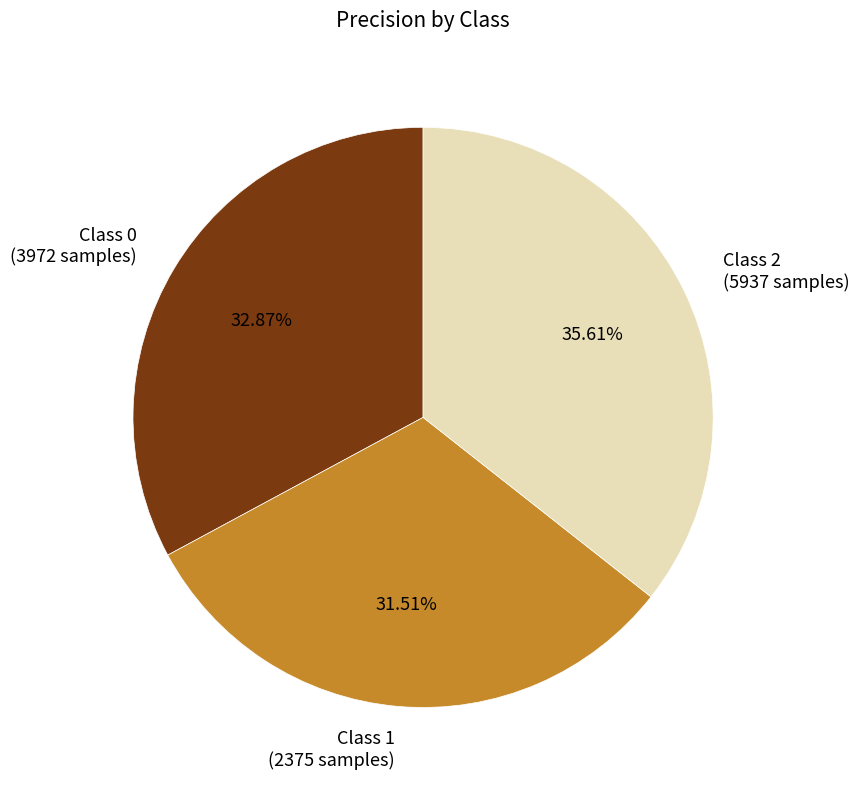

Count the number of slices in the pie.

3